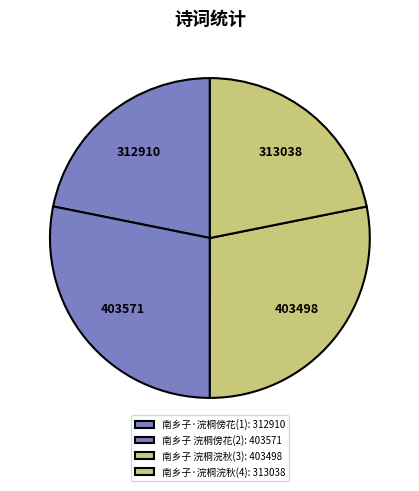

How many segments does this pie chart have?

4